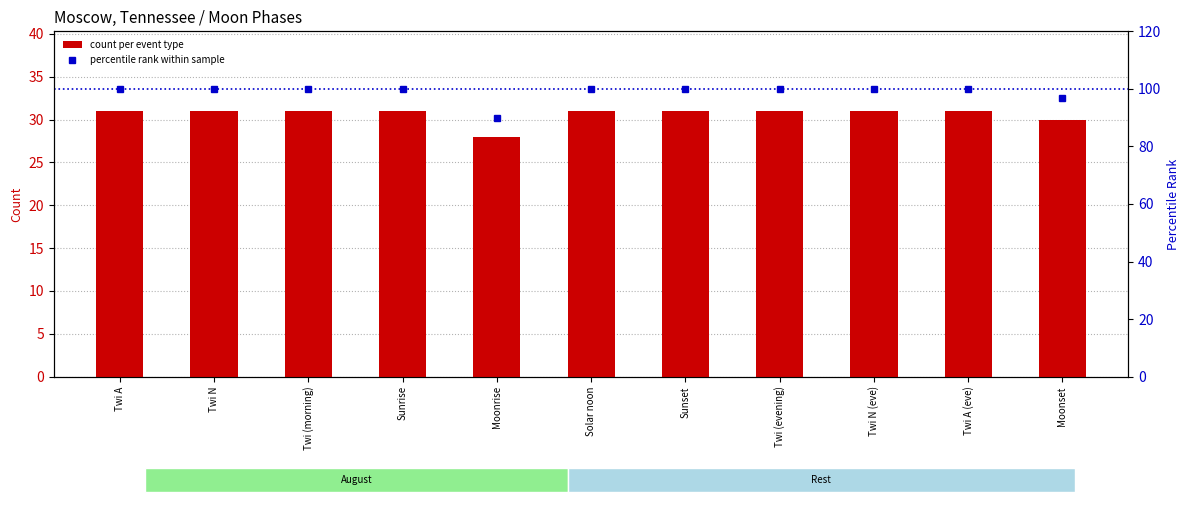

What is the value of the percentile rank within sample bar at the 7th from the left?

100